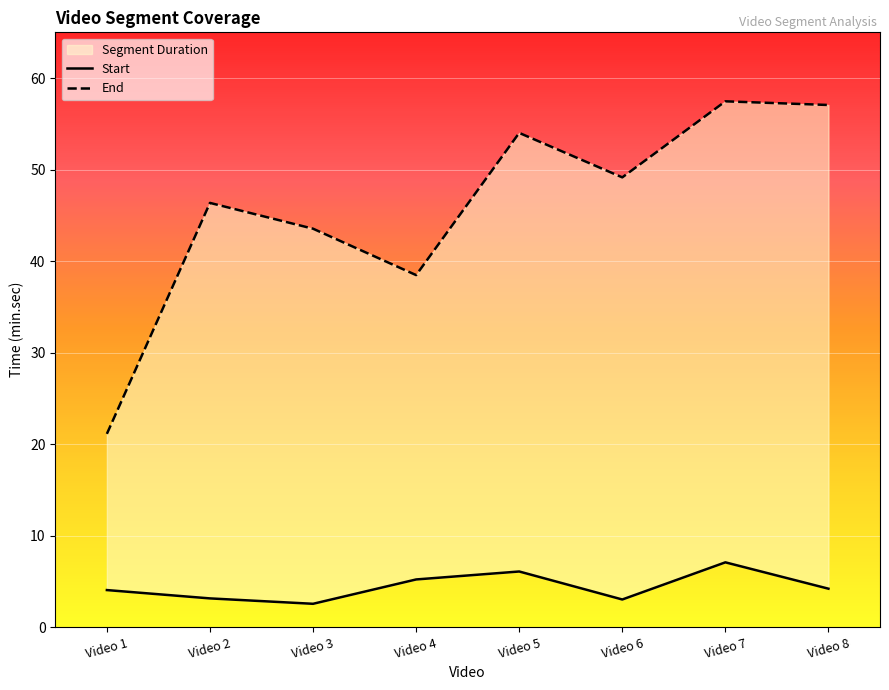

Where does the Start series first go above 4?

Video 1